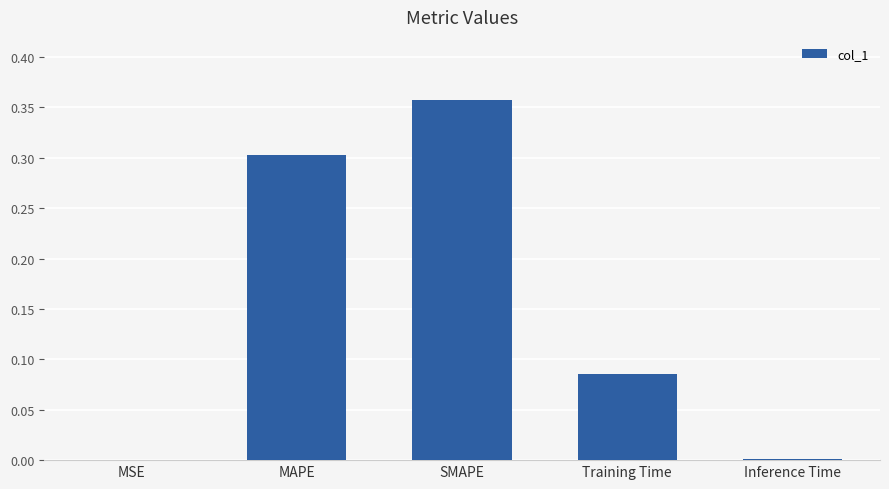

What value does the data have at MAPE?

0.3